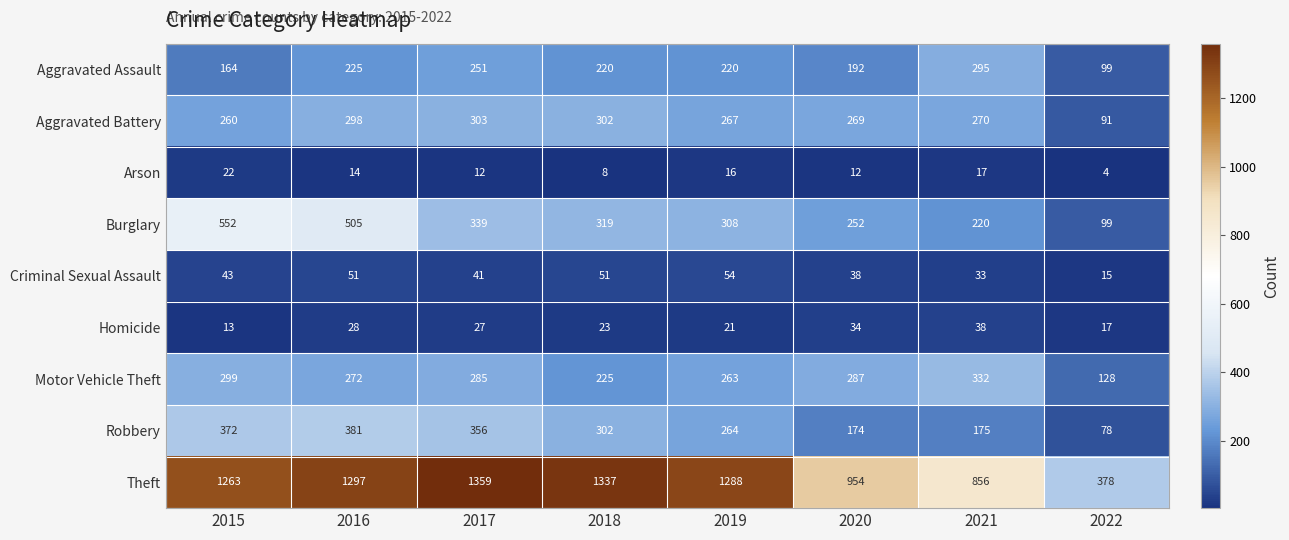

What is the sum of the Homicide values at 2019 and 2016?

49